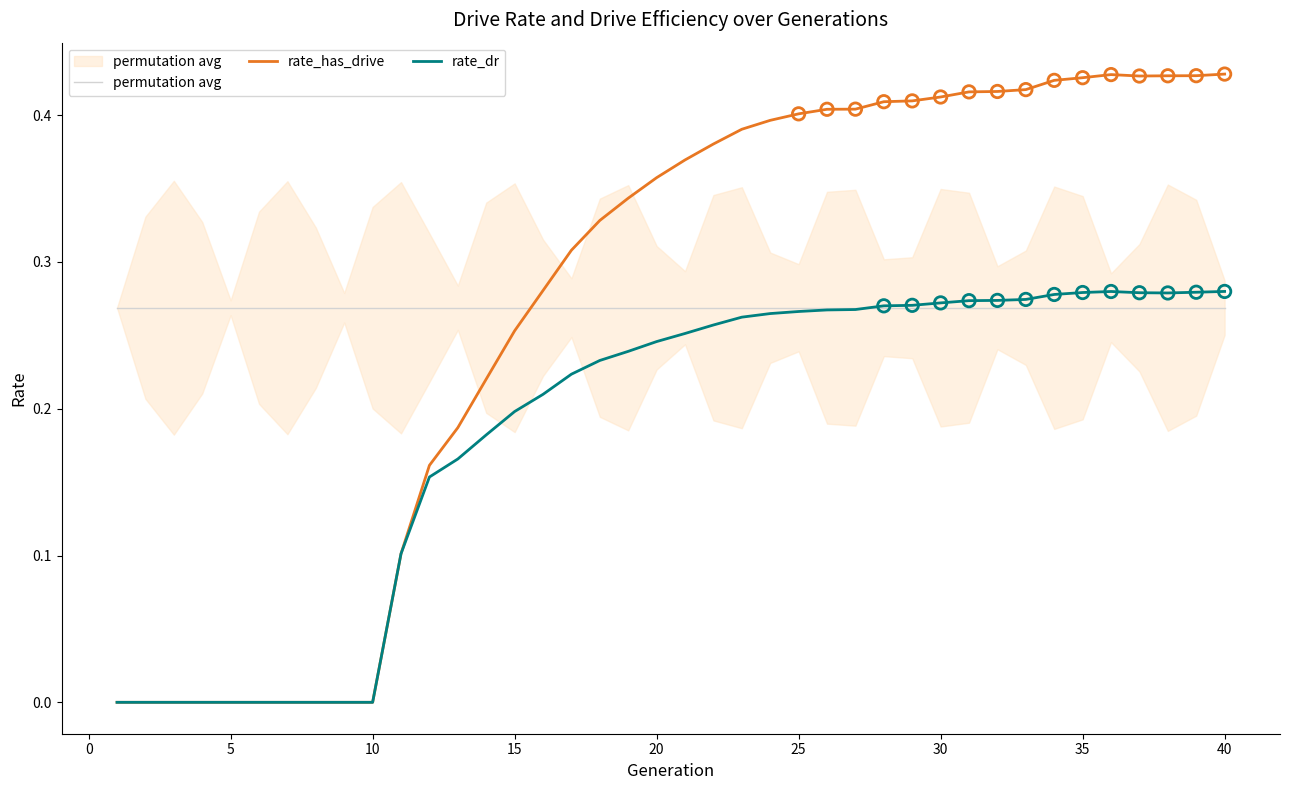

What are all the series names shown in the legend?

permutation avg, rate_has_drive, rate_dr